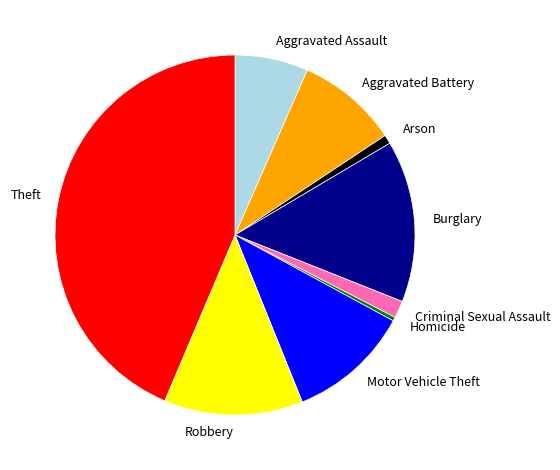

Which category has the biggest portion of the pie?

Theft